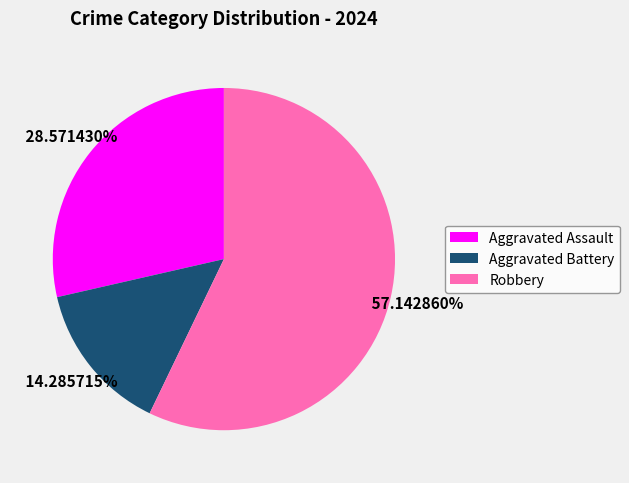

To the nearest percent, what percentage of the pie is Aggravated Assault?

29%